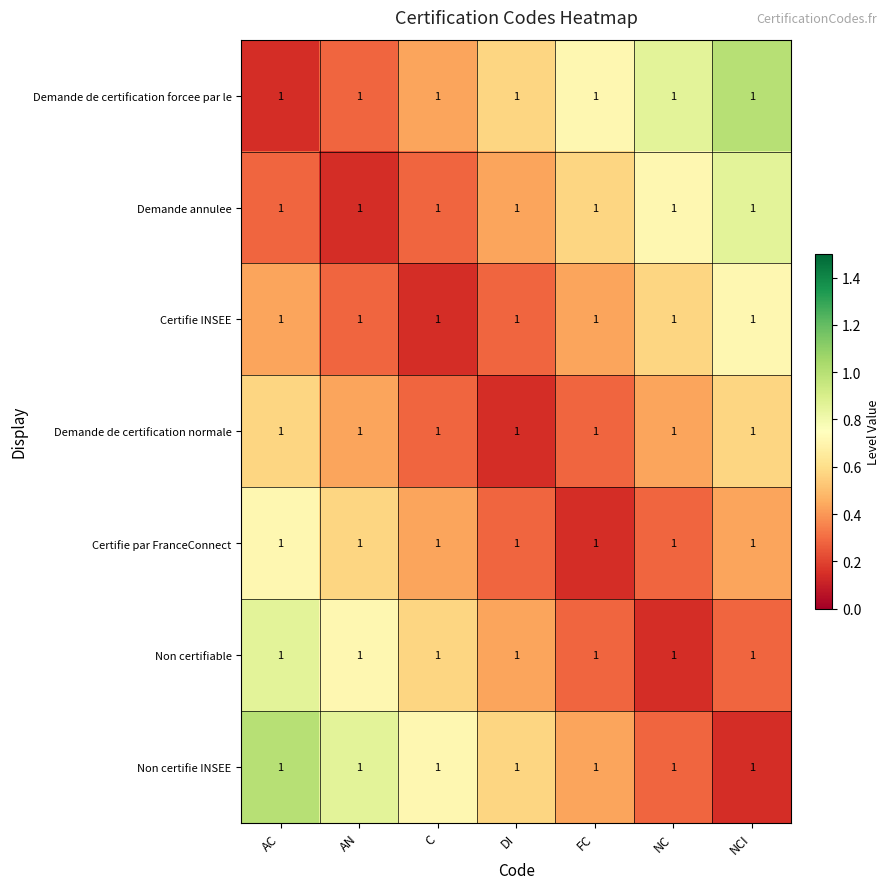

What is the approximate value of Certifie INSEE at DI?

0.3